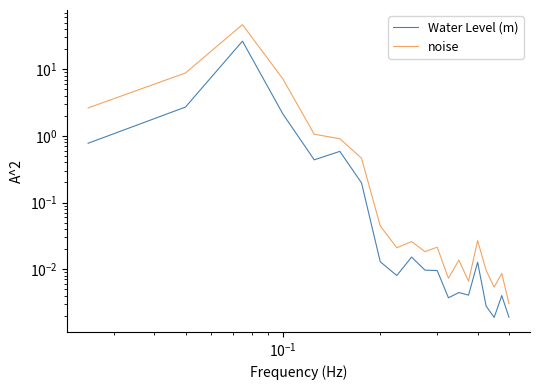

Rank the series at 16 from lowest to highest value.

Water Level (m), noise